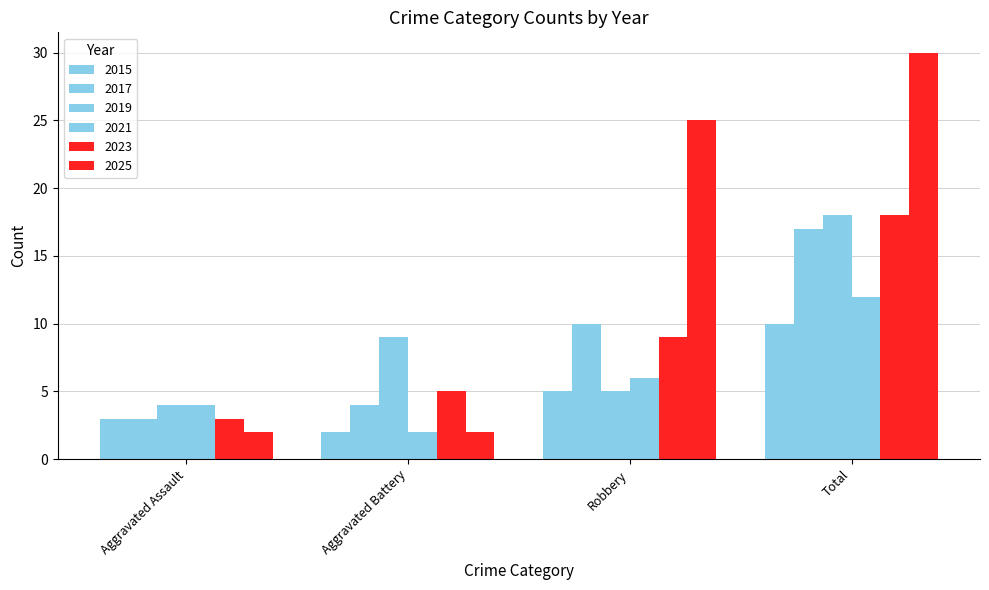

How many values in the 2019 series are below 9?

2